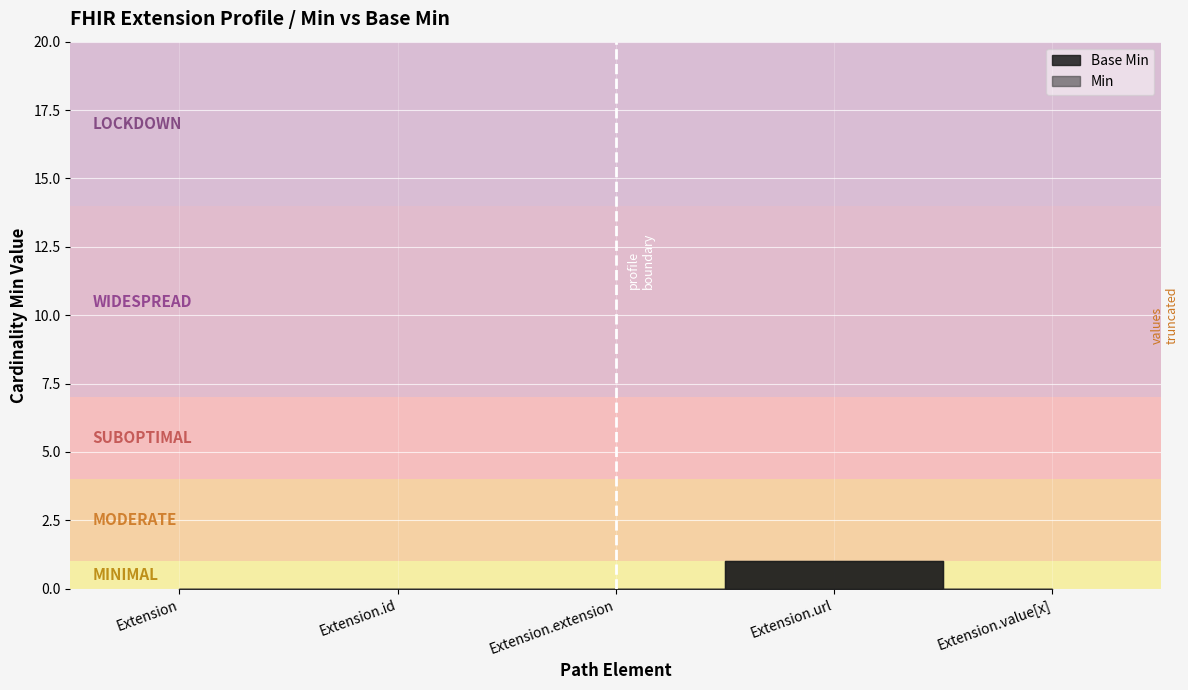

True or false: Base Min has more than 0 interior local peaks.

True